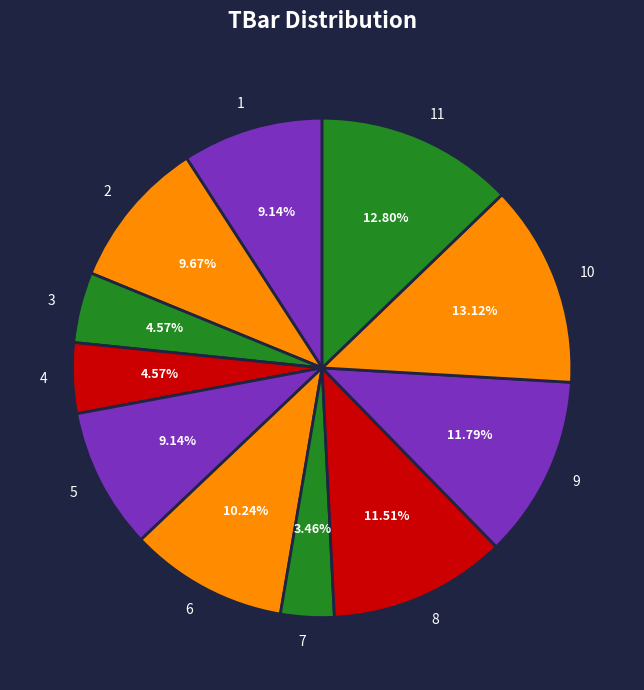

The 1 slice represents 1% of the pie. True or false?

False